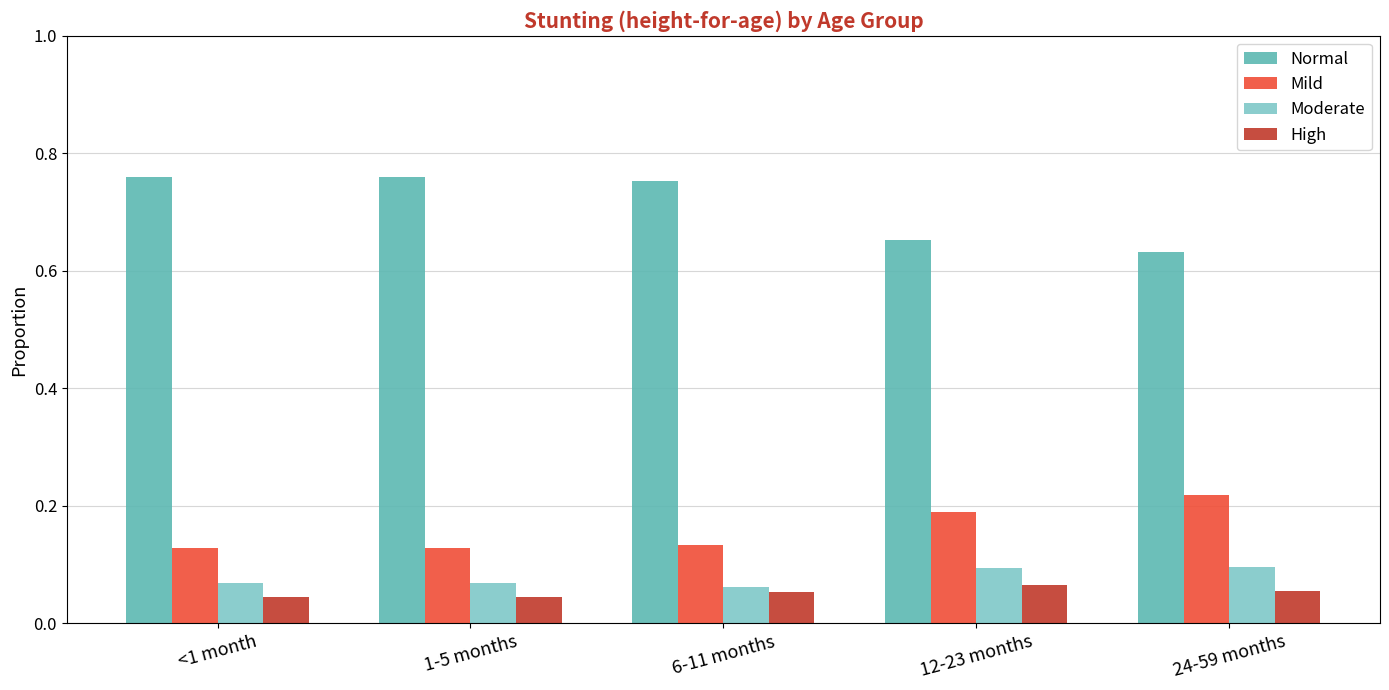

Count the High values in the range 0 to 1.

5